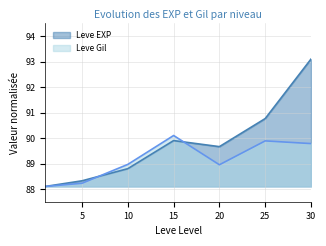

What is the sum of all Leve Gil values?

624.0